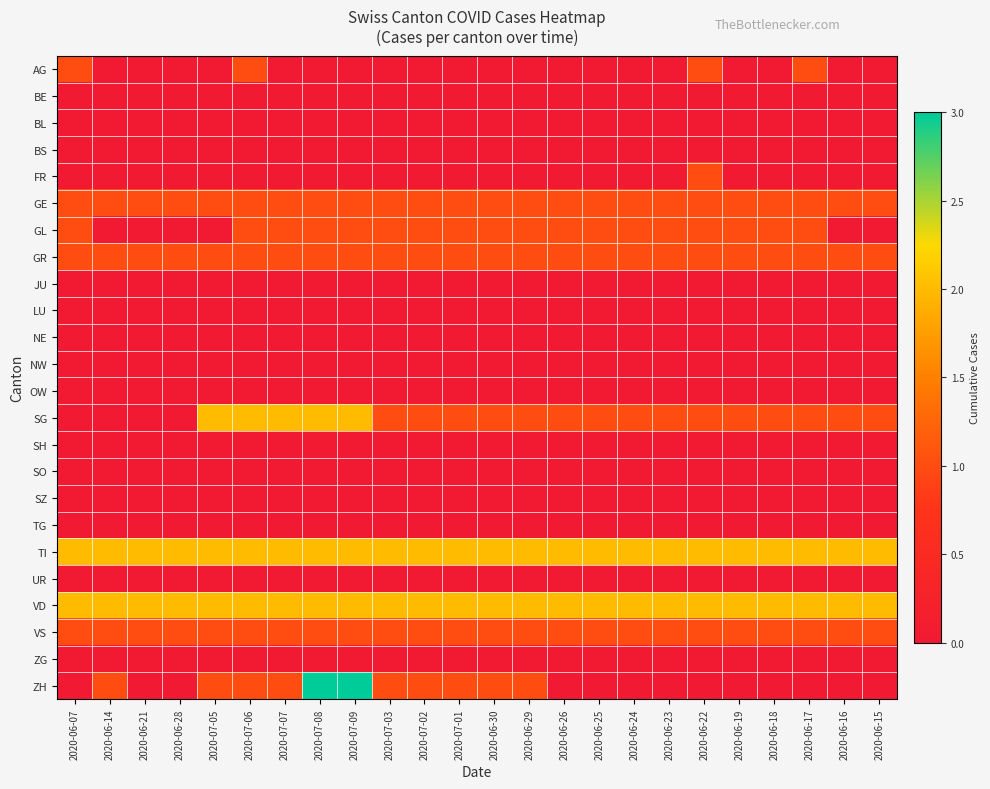

Rank the series at 2020-06-28 from highest to lowest value.

TI, VD, GE, GR, VS, AG, BE, BL, BS, FR, GL, JU, LU, NE, NW, OW, SG, SH, SO, SZ, TG, UR, ZG, ZH